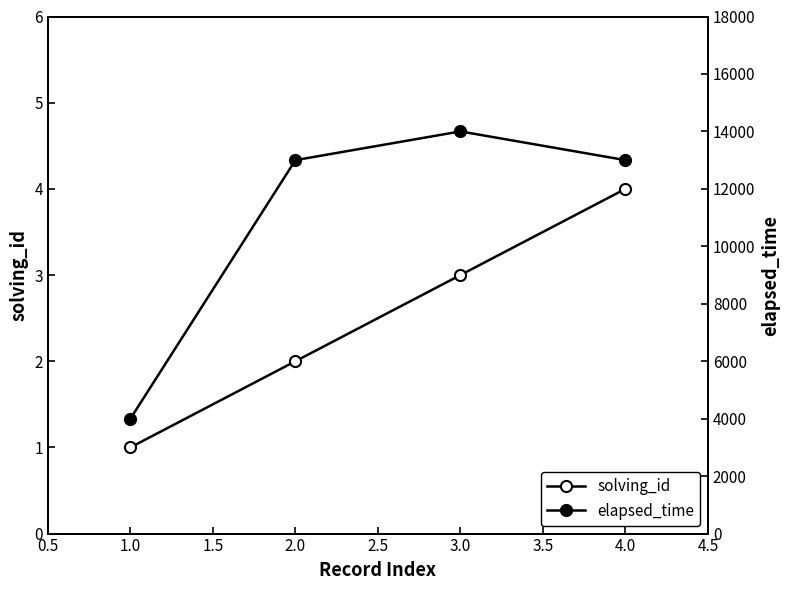

How many distinct data groups are displayed?

2